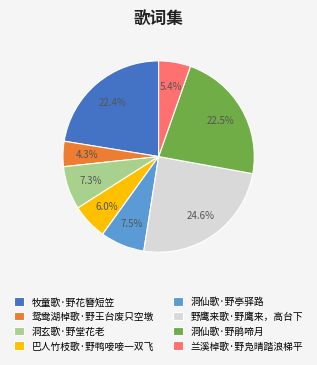

Is it true that 牧童歌·野花簪短笠 is 33% of the pie?

False